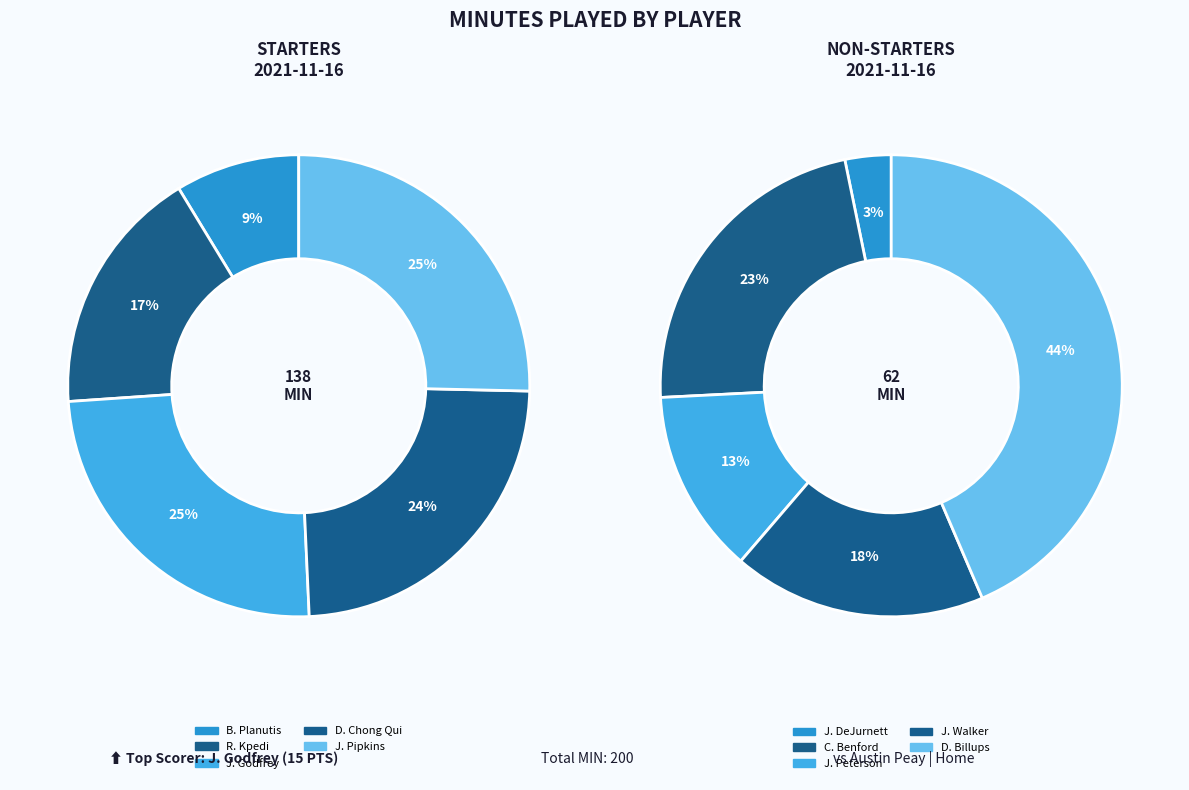

The R. Kpedi slice represents 25% of the pie. True or false?

False